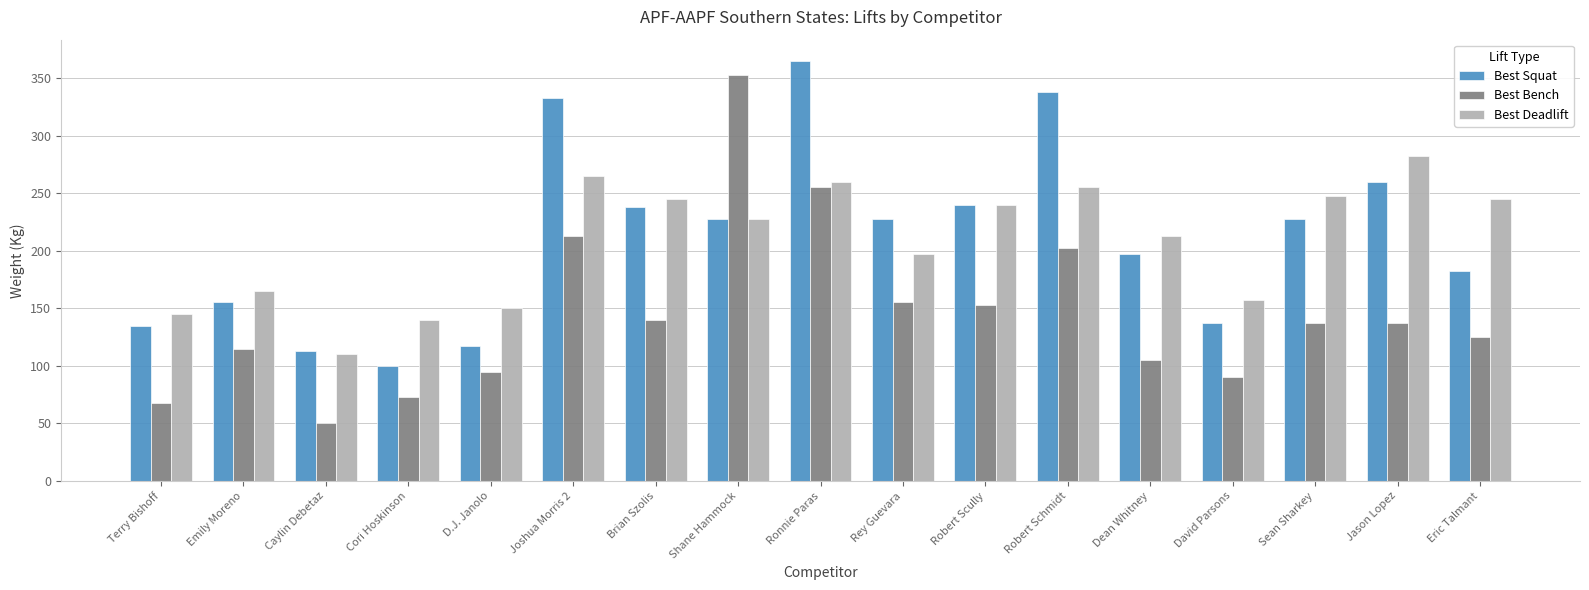

What is the label of the 6th bar from the left?

Joshua Morris 2